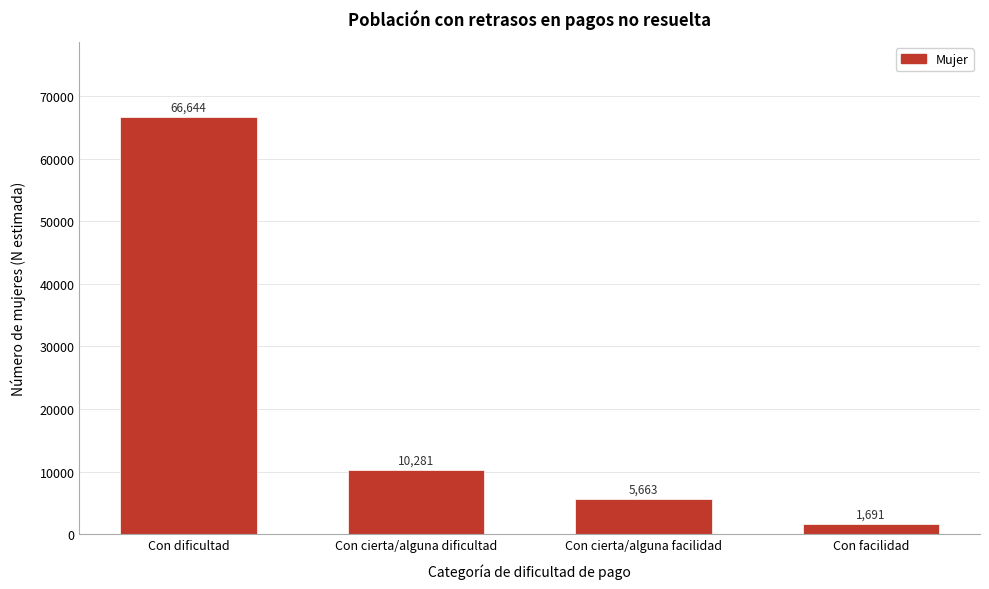

Reading left to right, transcribe all the data shown in this chart.

Con dificultad=66644	Con cierta/alguna dificultad=10281	Con cierta/alguna facilidad=5663	Con facilidad=1691